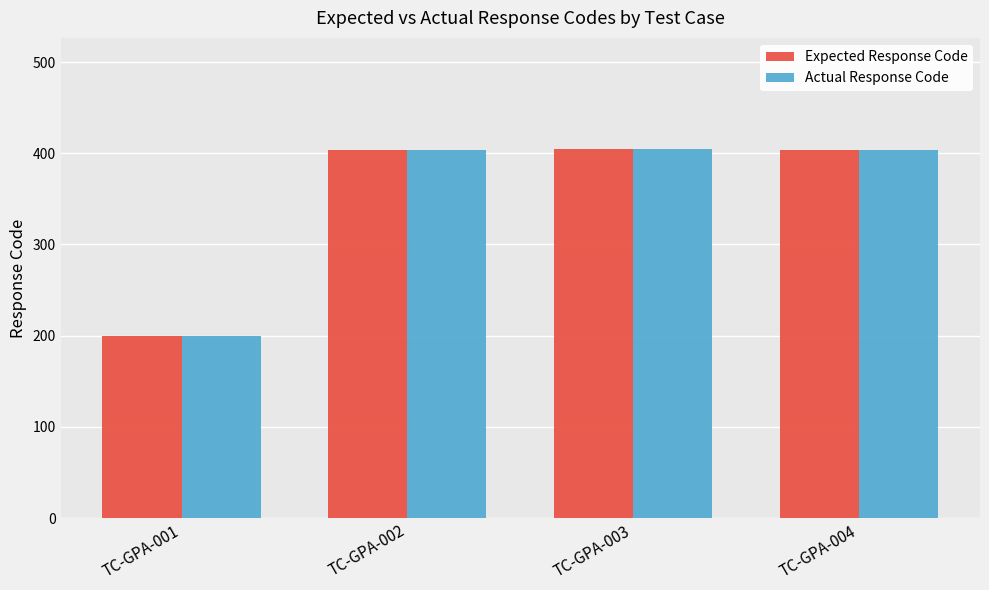

What is the difference between the maximum and minimum values in the Actual Response Code series?

205